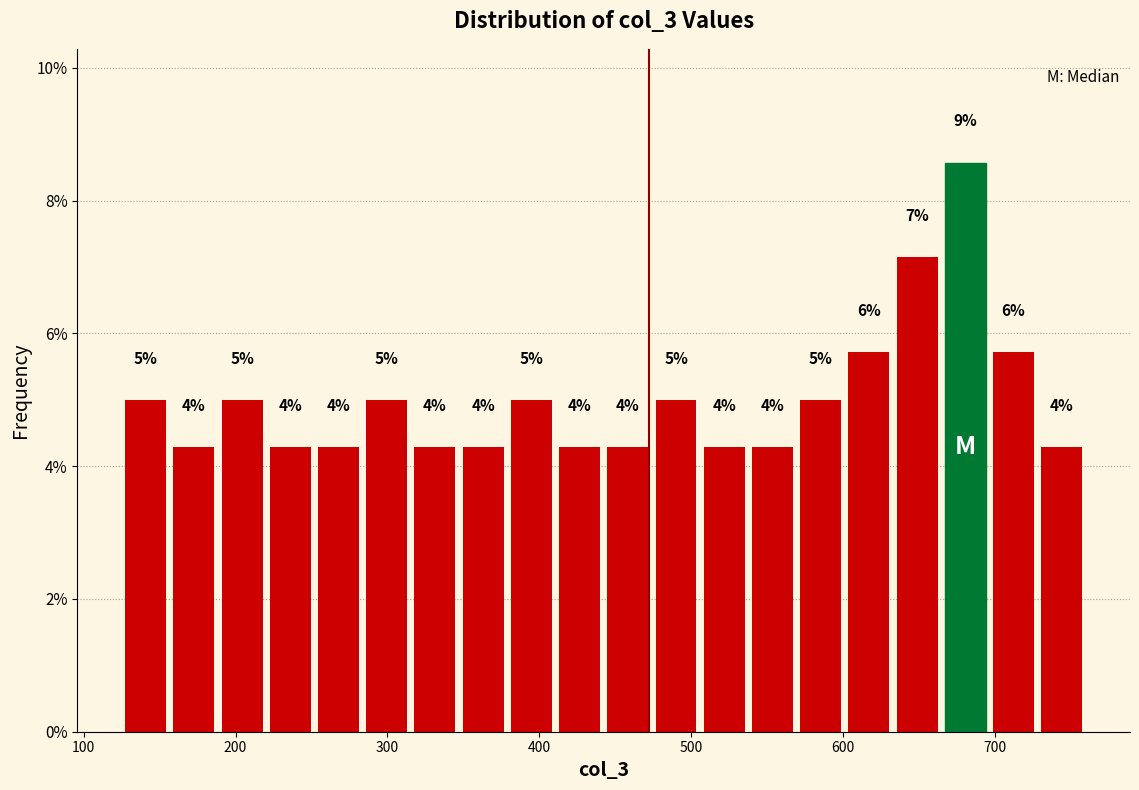

Read against the x-axis, roughly where is the centre of the tallest bar?

680